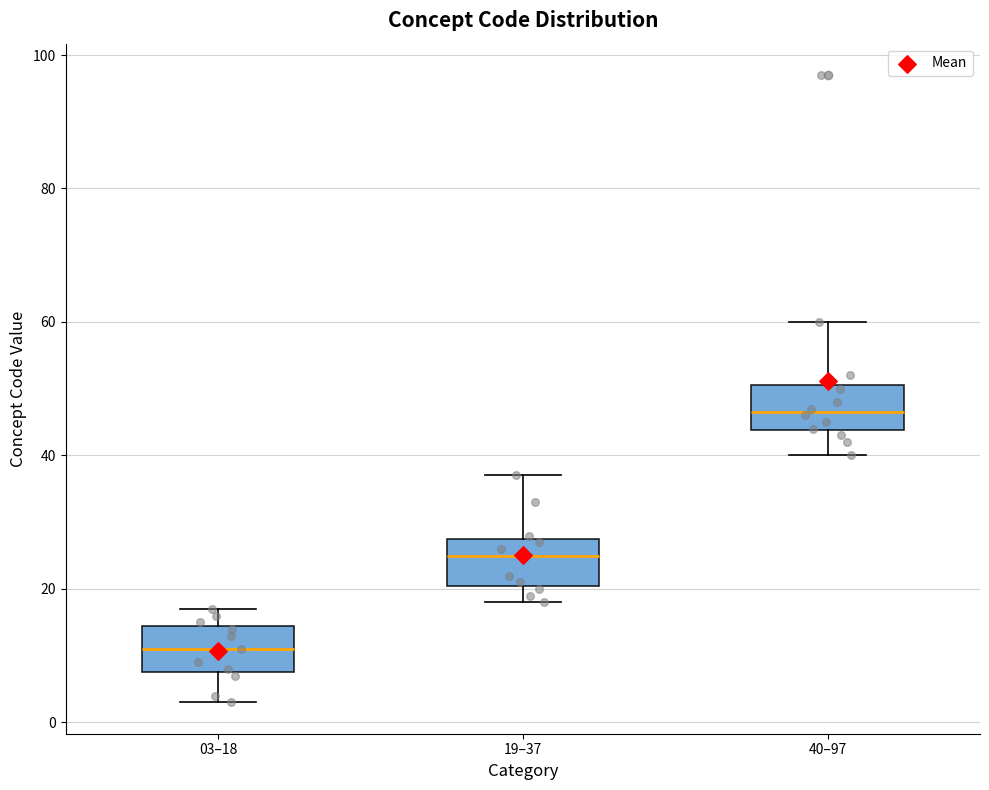

Where does the median line of the box for 40–97 sit on the y-axis? The values are not printed on the chart, so give them approximately, as read against the axis.

46